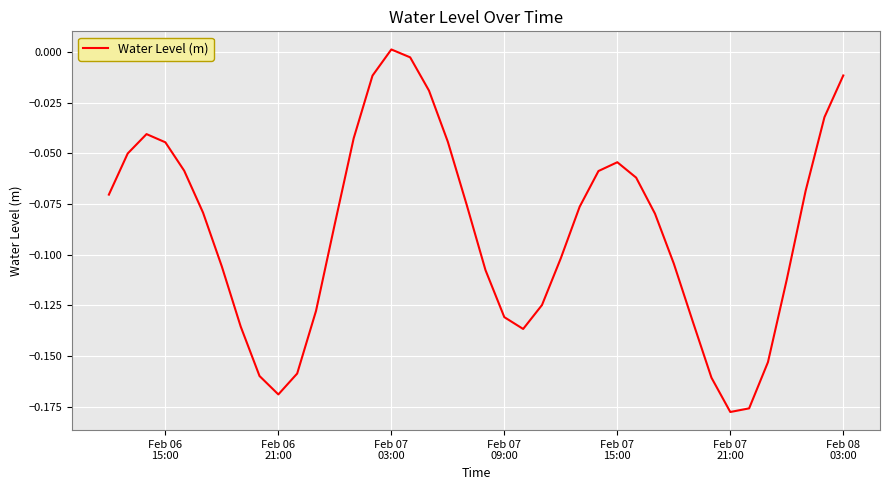

Does the chart display data point markers on the line(s)?

No